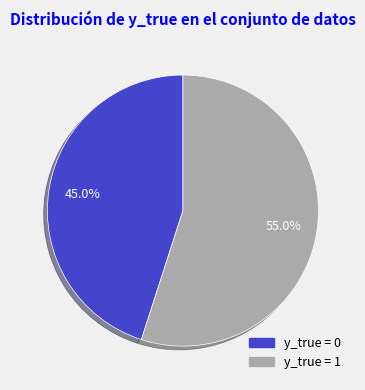

The y_true = 1 slice represents 61% of the pie. True or false?

False